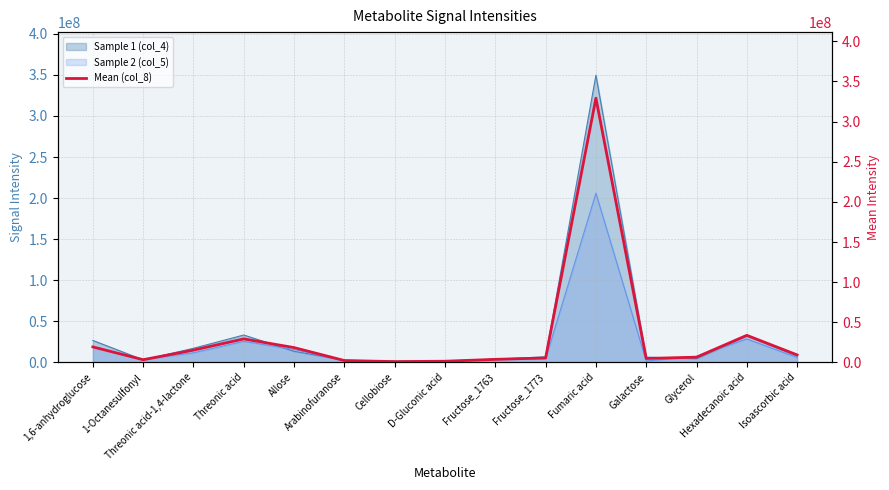

Read the value at 1-Octanesulfonyl.

3404175